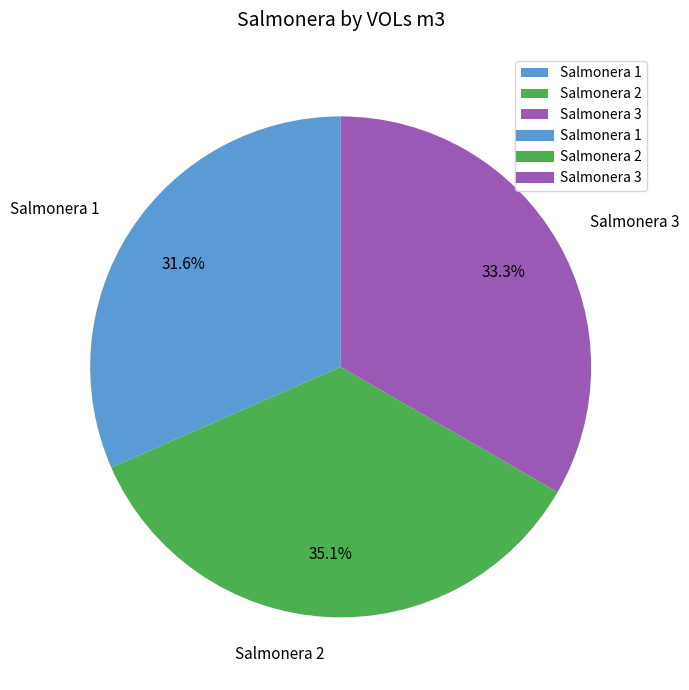

To the nearest percent, what percentage of the pie is Salmonera 2?

35%